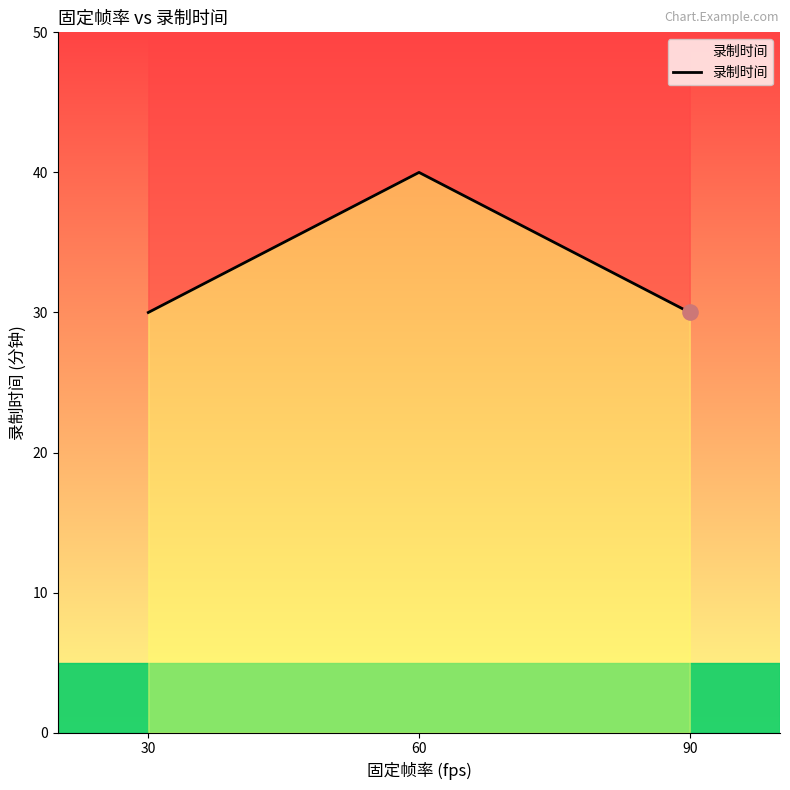

What is the change in value from 90 to 60?

+10